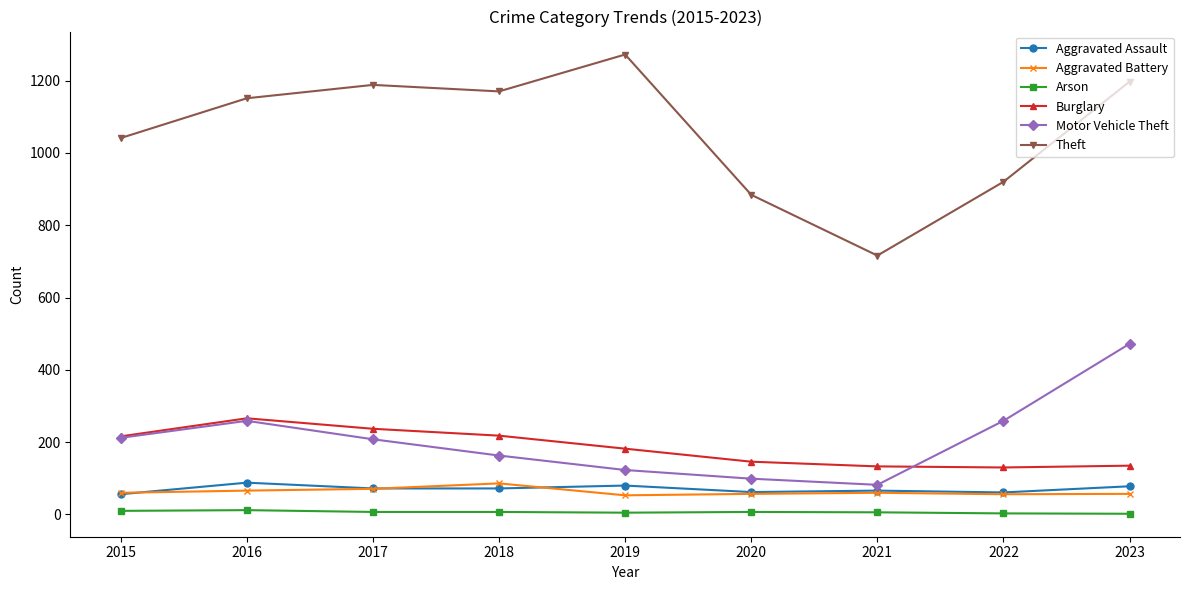

What is the difference between the Arson values at 2020 and 2021?

1